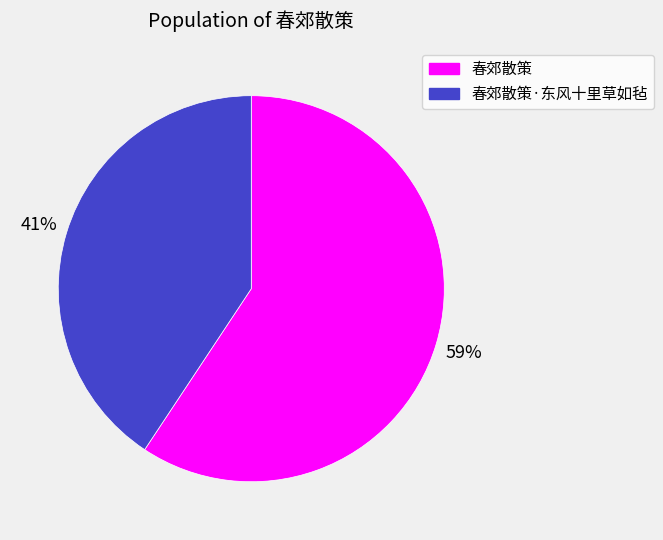

To the nearest percent, what is the average slice percentage?

50%